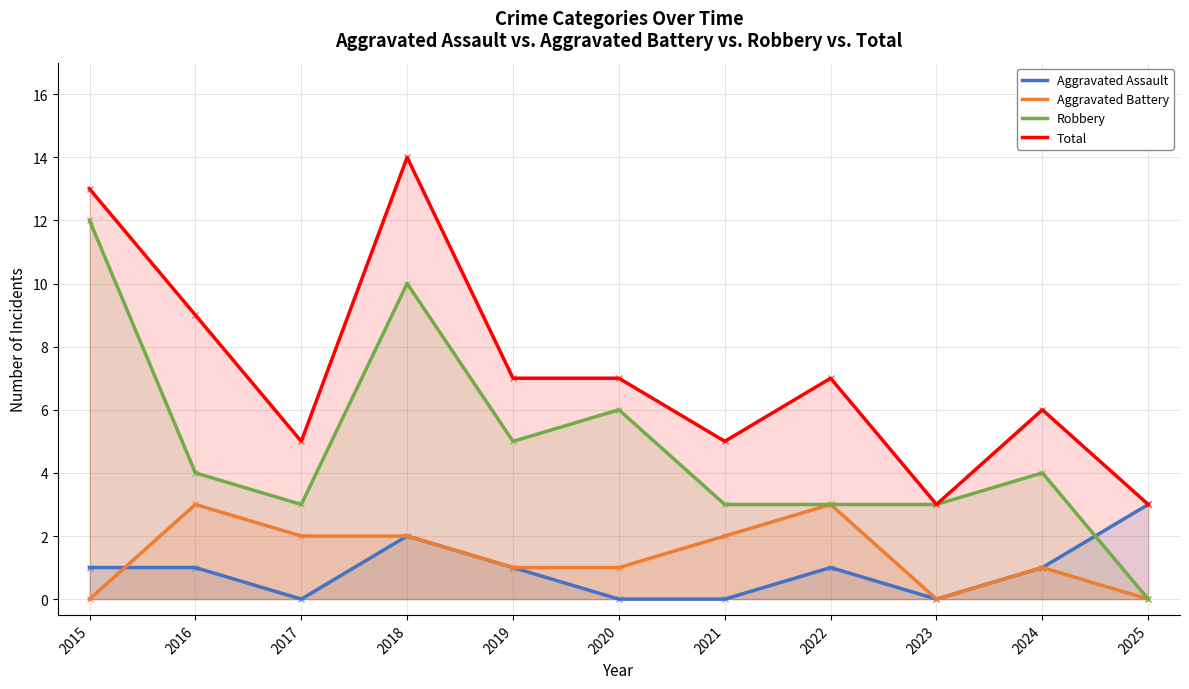

Rank the series at 2022 from highest to lowest value.

Total, Aggravated Battery, Robbery, Aggravated Assault